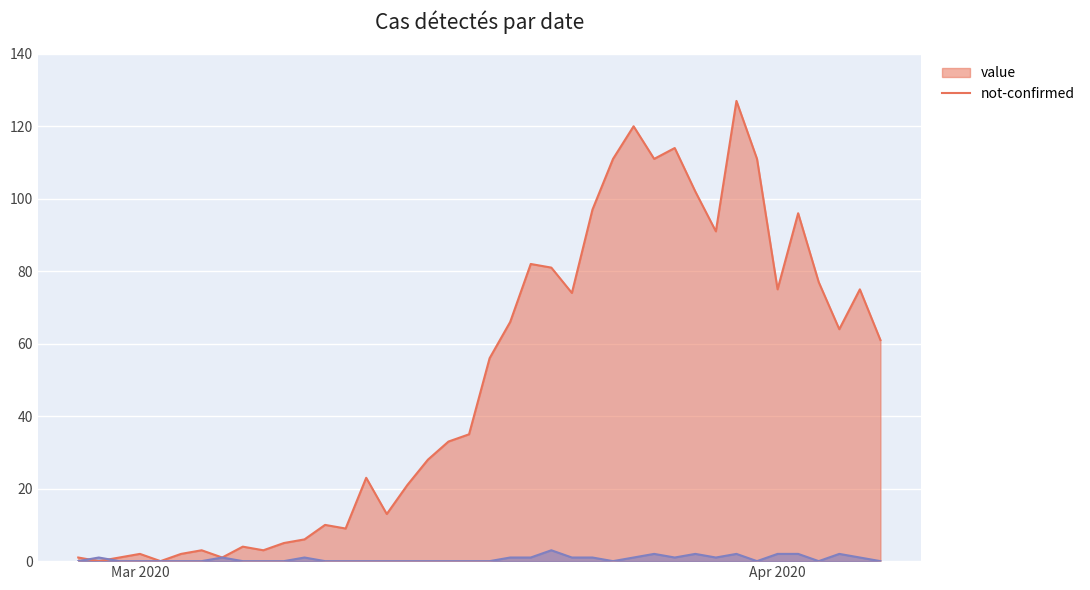

What is the value of the value point at the 13th from the left?

10